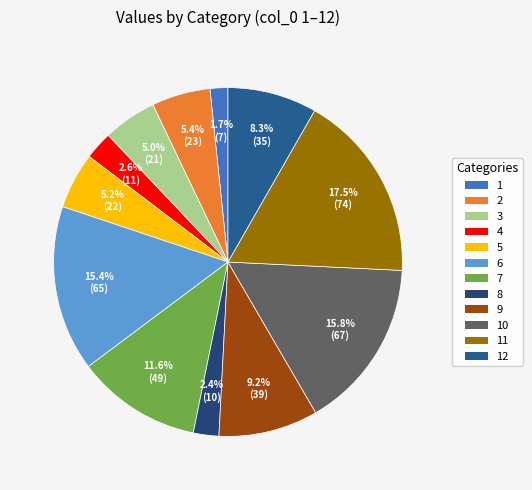

Count the number of slices in the pie.

12